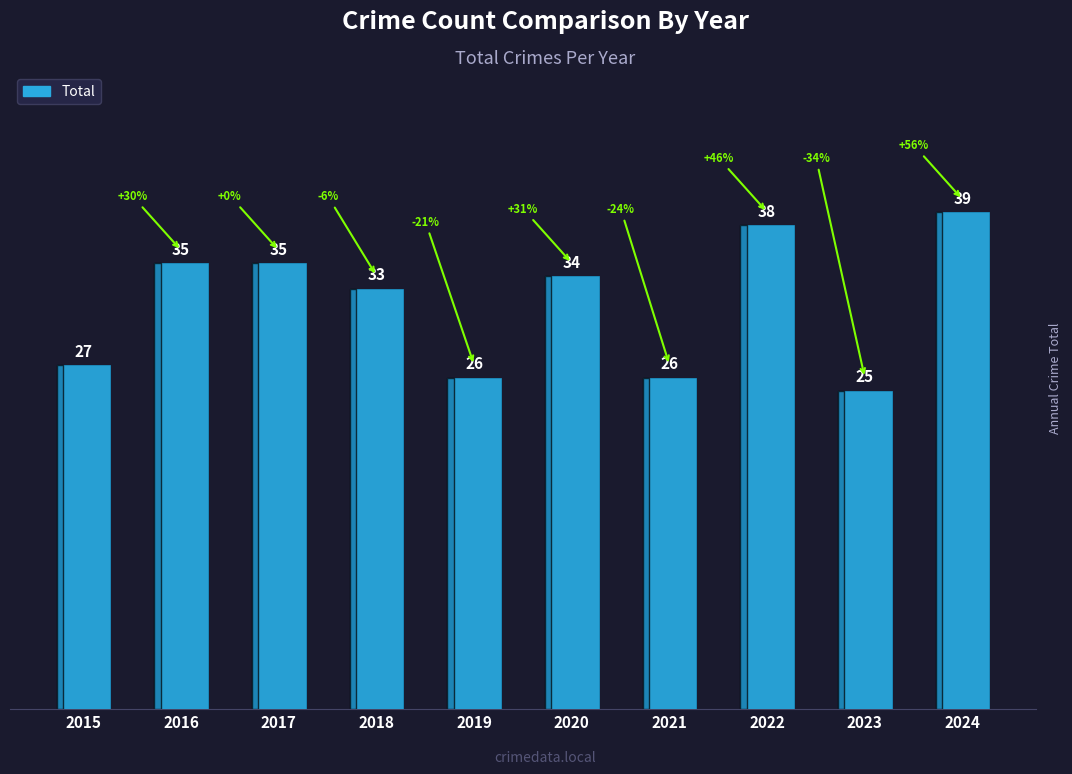

What is the difference between the second highest and second lowest values?

12